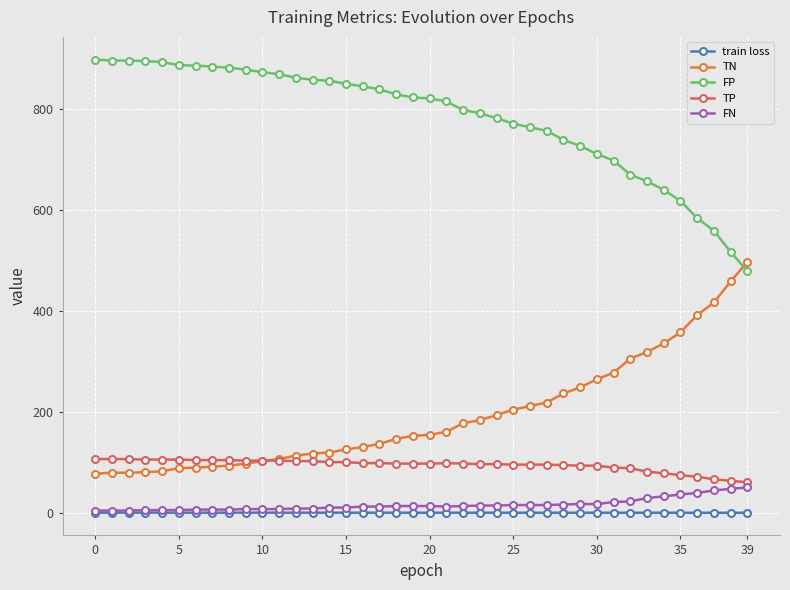

True or false: FN and TN cross at least once.

False